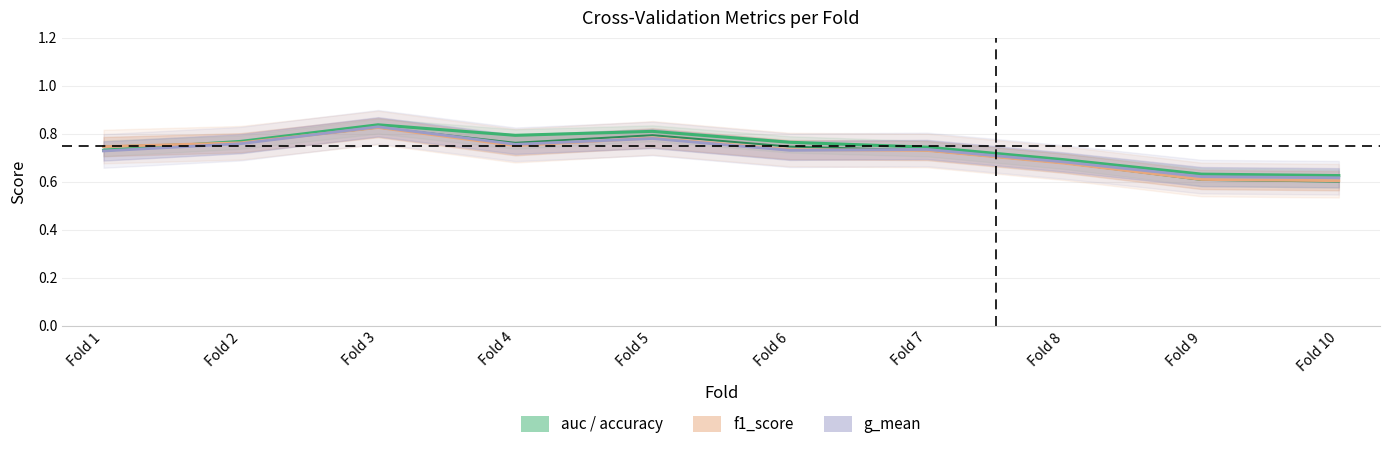

In auc, how many points are lower than both neighbors (excluding endpoints)?

1